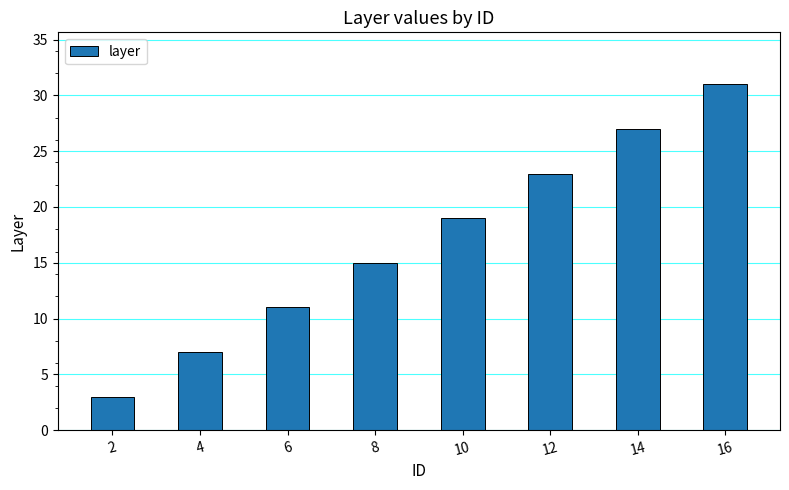

Rank the categories by value from highest to lowest.

16, 14, 12, 10, 8, 6, 4, 2